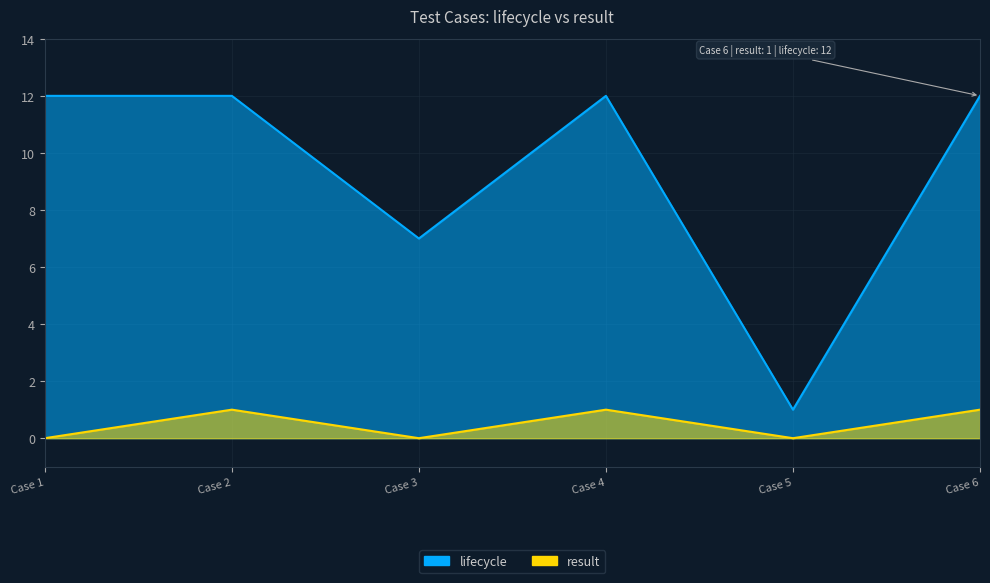

Between Case 2 and Case 4, which series saw the biggest shift?

result